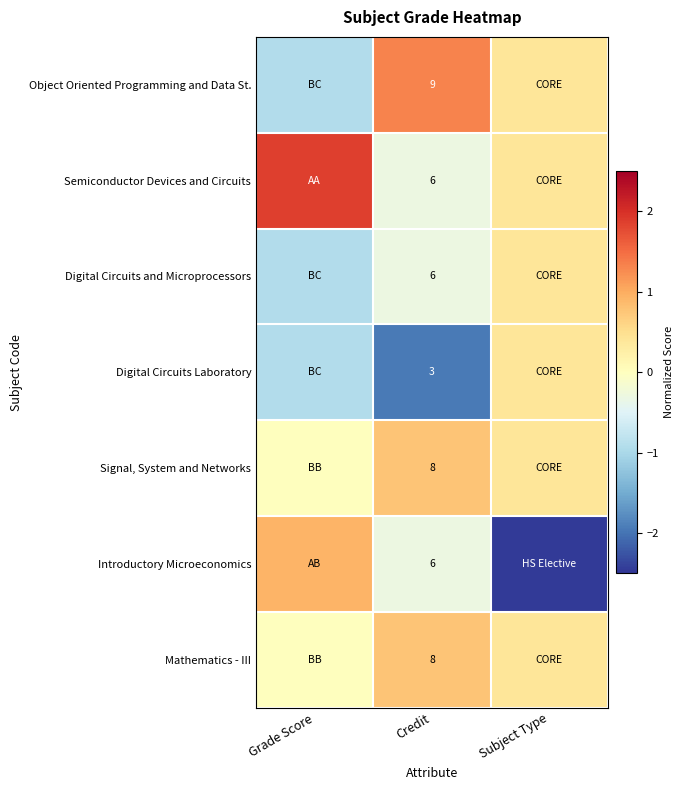

What is the difference between the highest and lowest values at Grade Score?

2.8